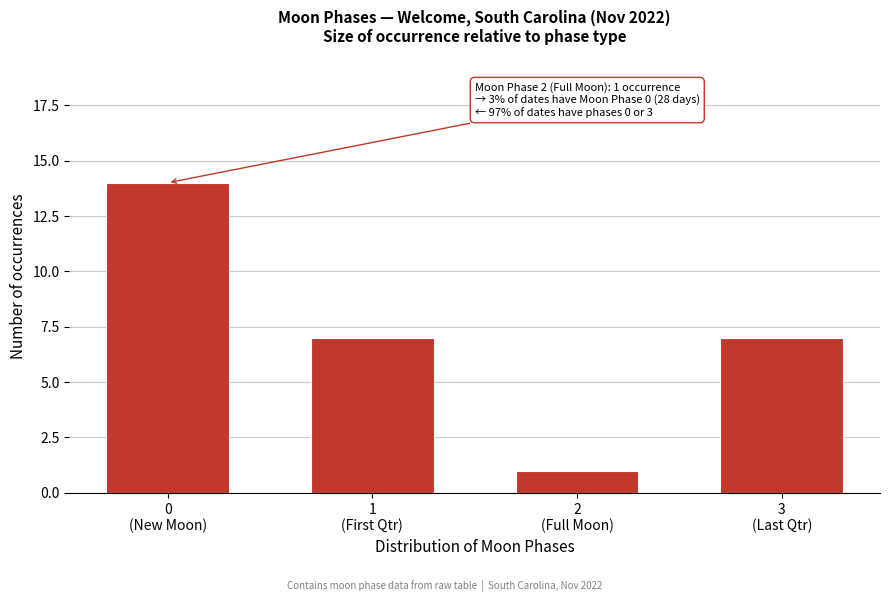

Reading left to right, list all the values displayed in this chart.

14	7	1	7